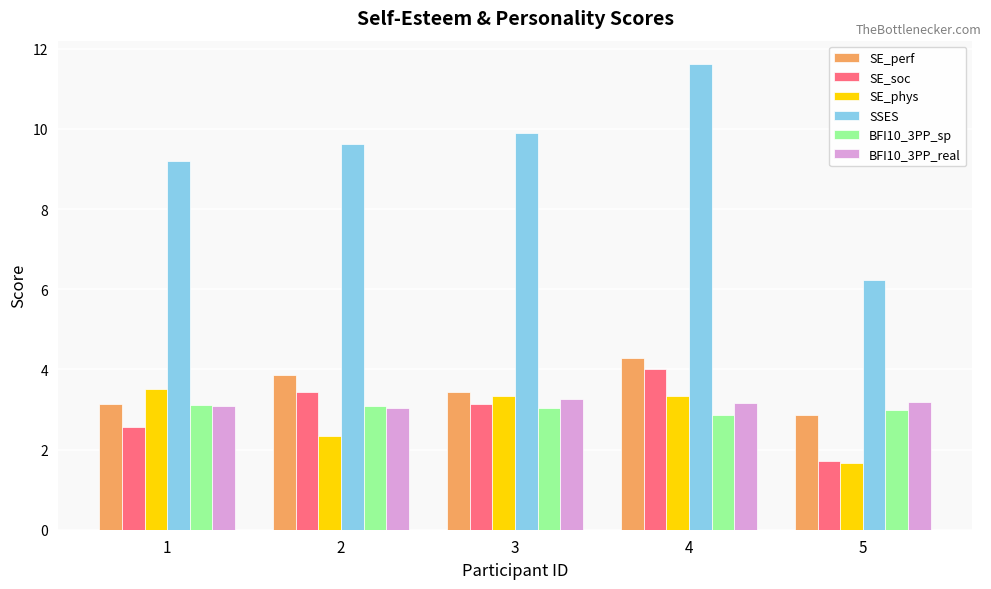

How many SE_perf values are between 3 and 4?

3